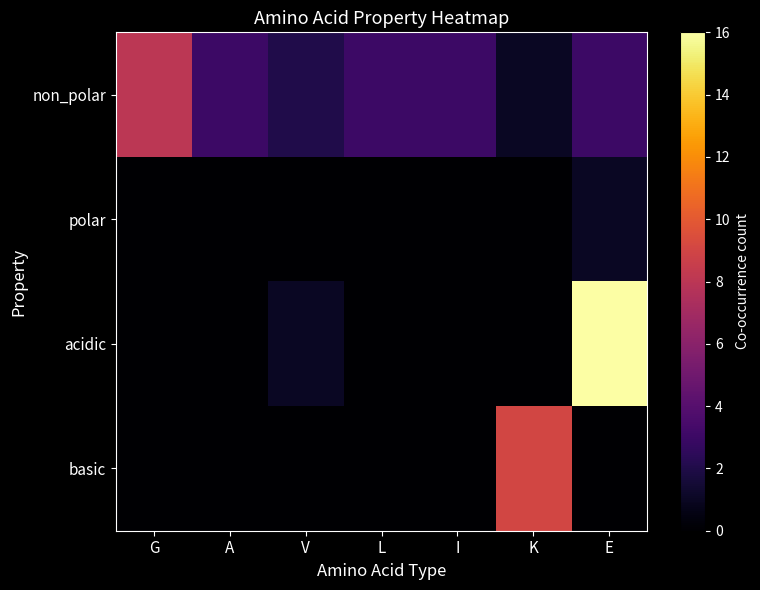

At which category does the chart reach its minimum across all series?

G